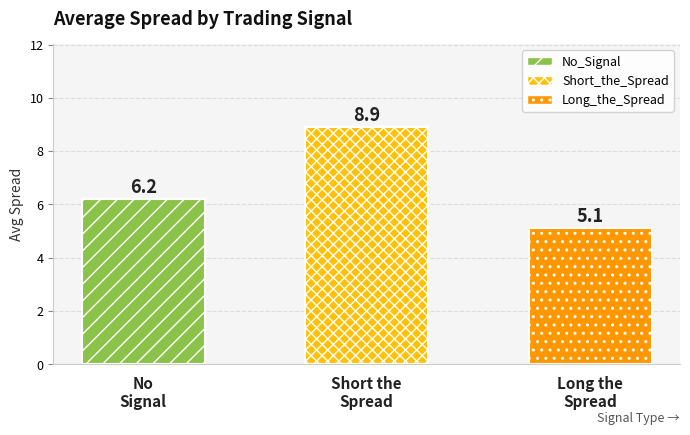

True or false: the data shows 6.2 at No
Signal.

True